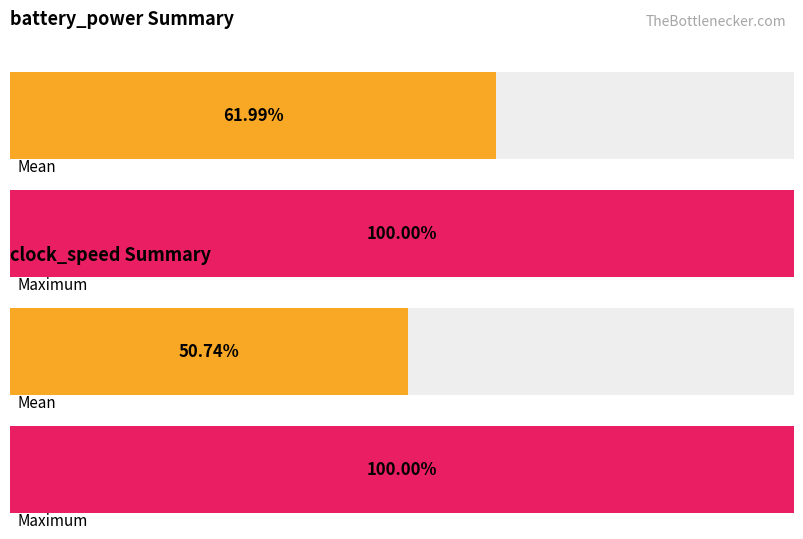

At which label is battery_power closest to 1618?

Mean